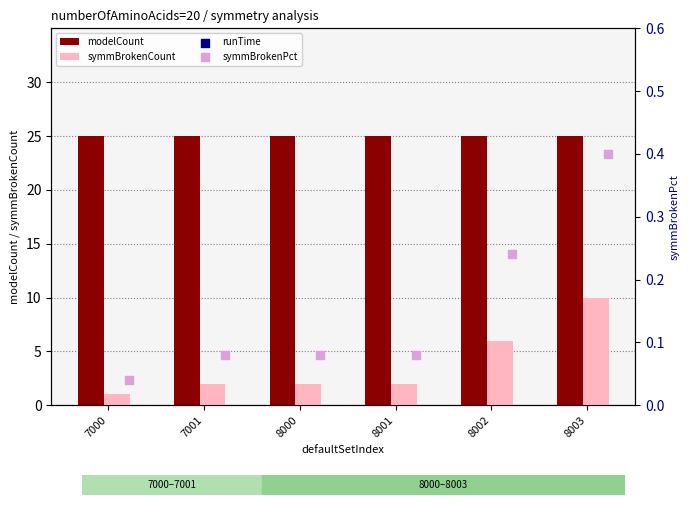

Is the value of symmBrokenCount at 7000 greater than the value of modelCount at 8002?

No